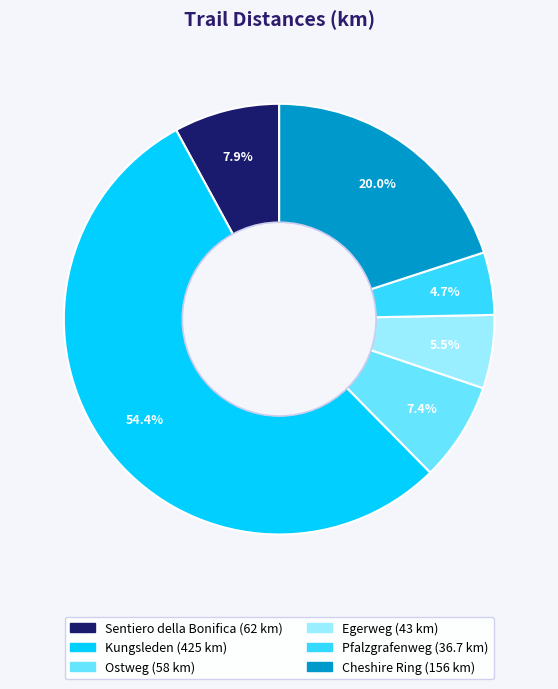

What is the ratio of the value at Kungsleden to the value at Sentiero della Bonifica?

6.9